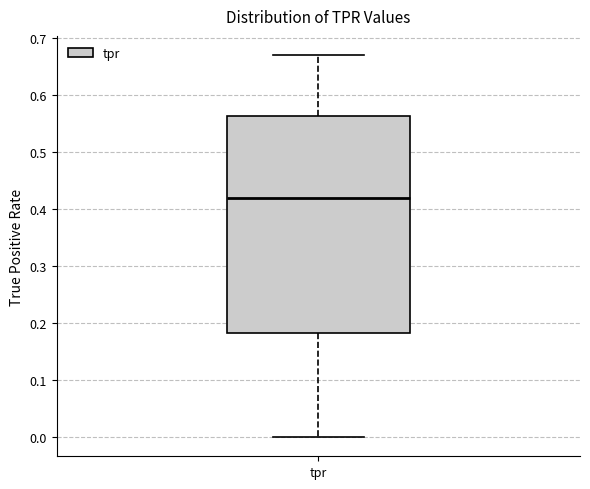

Read this box plot against the y-axis: the position of the median line, the range covered by the box, and the ends of both whiskers. The values are not printed on the chart, so give them approximately, as read against the axis.

median 0.42, box 0.18 to 0.56, whiskers 0.00 to 0.67